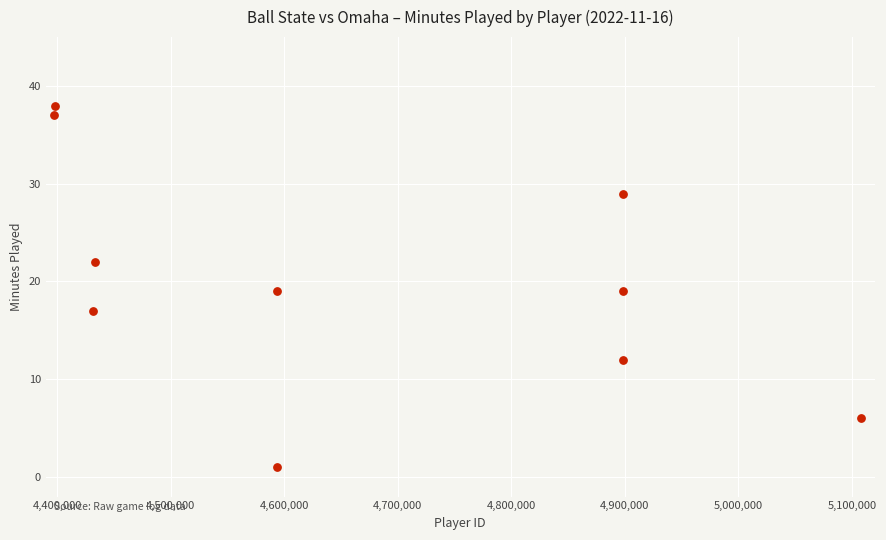

What is the range of X values (max minus min)?

710860